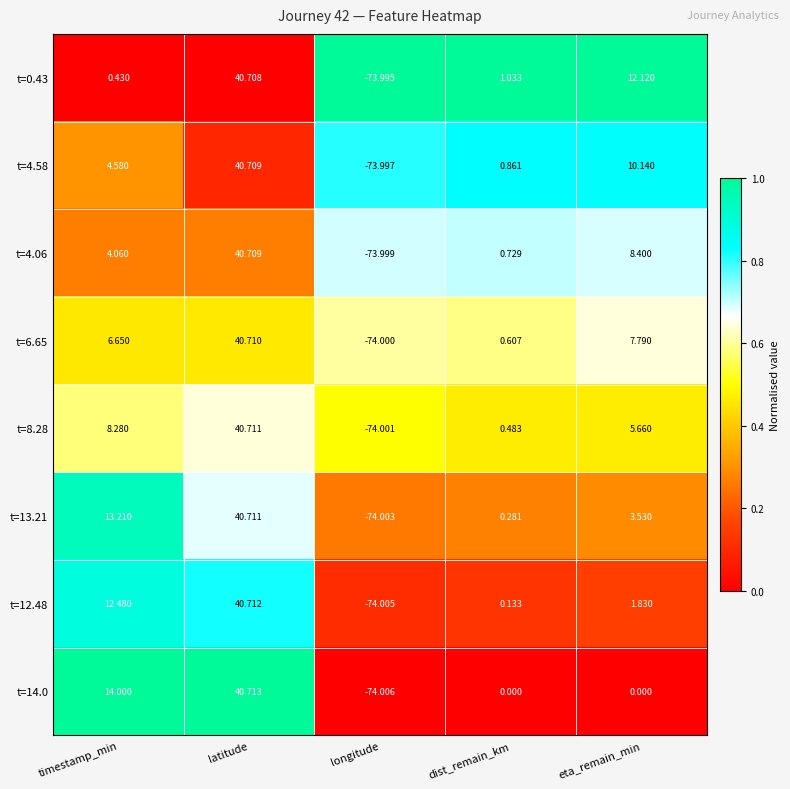

Where does the t=14.0 series first go above 0?

timestamp_min